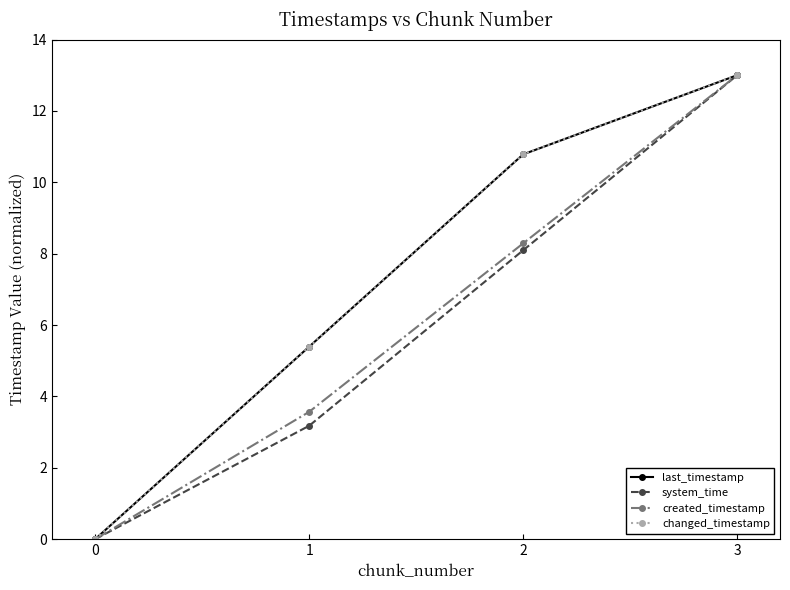

Is this an area chart (filled region under the line)?

No